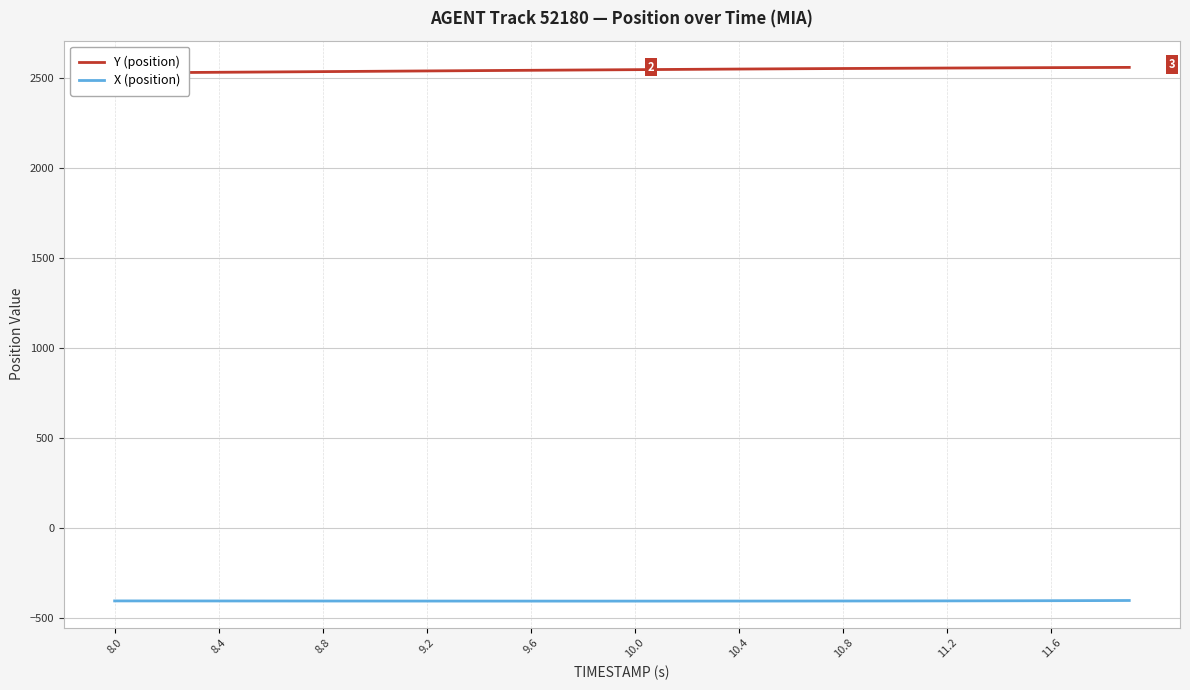

Is it true that X (position) equals -609.5 at 25?

False